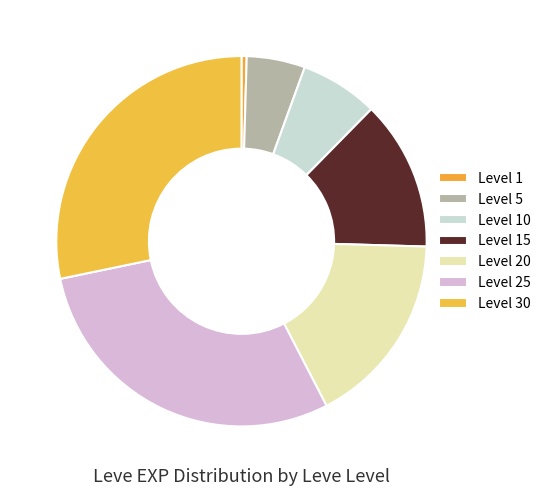

How many slices are in this pie chart?

7